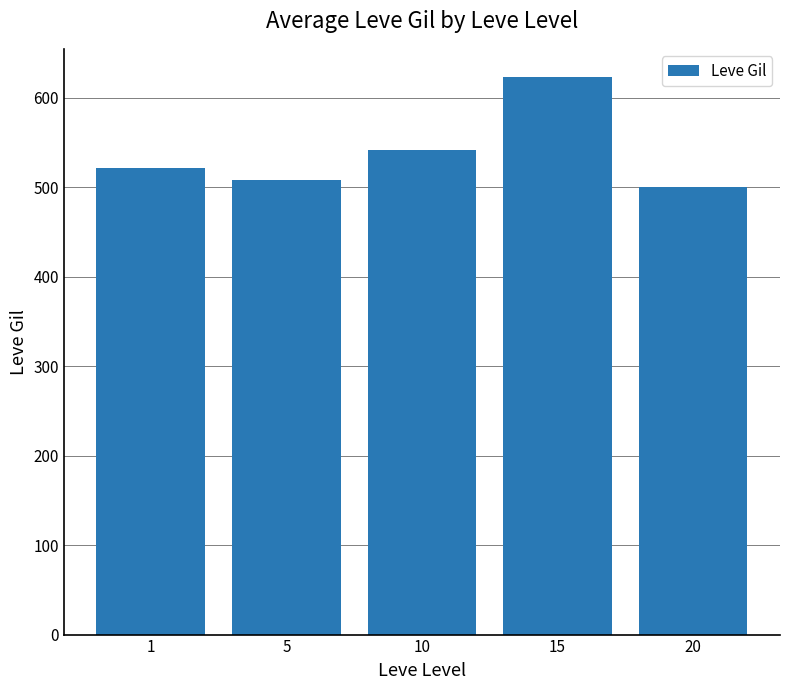

What is the difference between the second highest and minimum values?

41.7